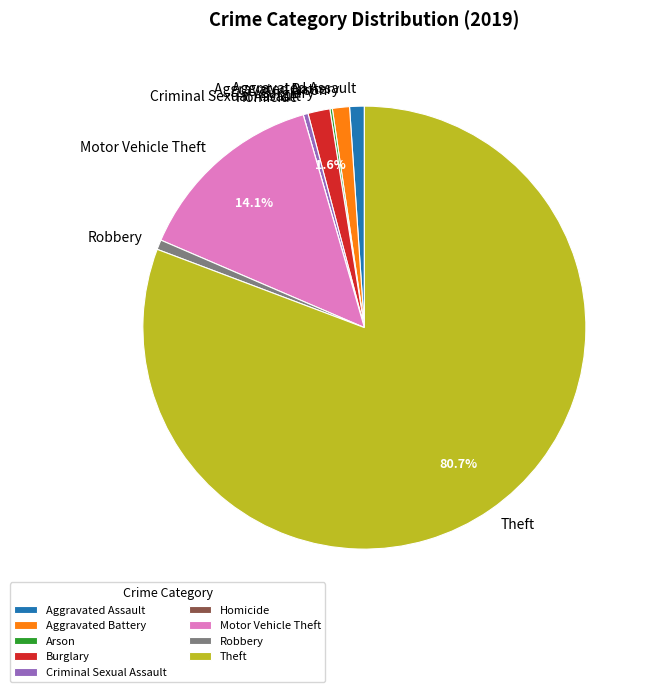

Combined, do Motor Vehicle Theft and Burglary account for over 50%?

No